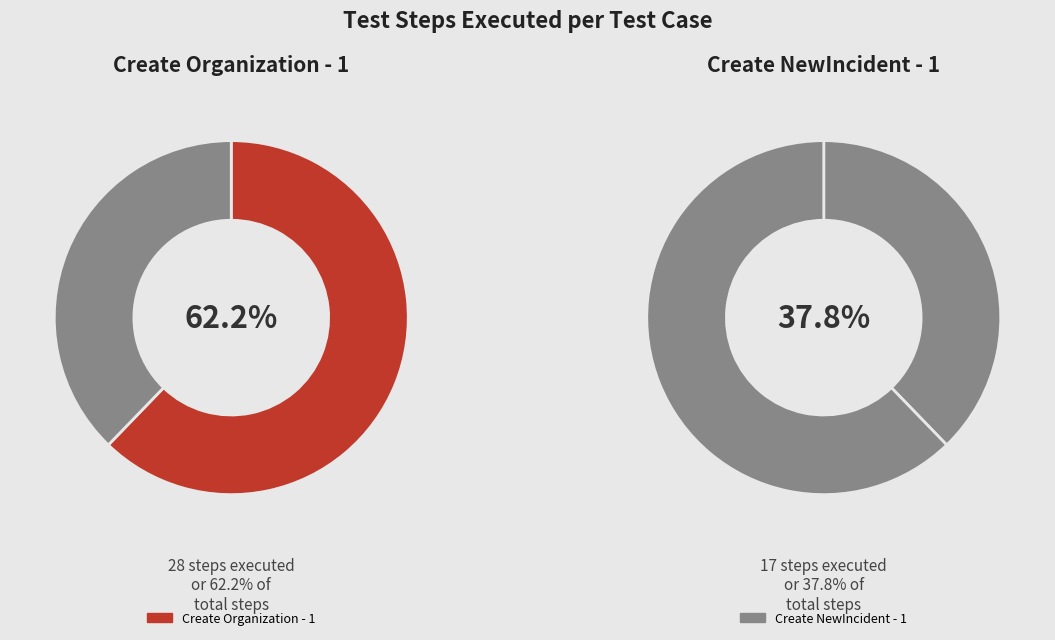

How many segments does this pie chart have?

2